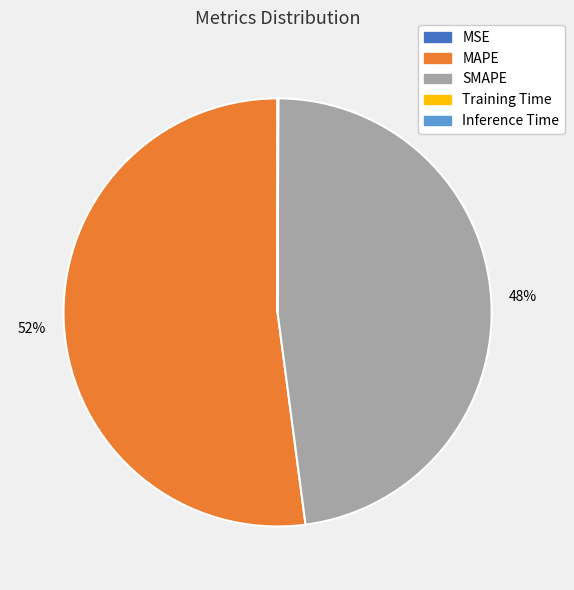

To the nearest percent, what is the difference between the largest and smallest slice percentages?

52%